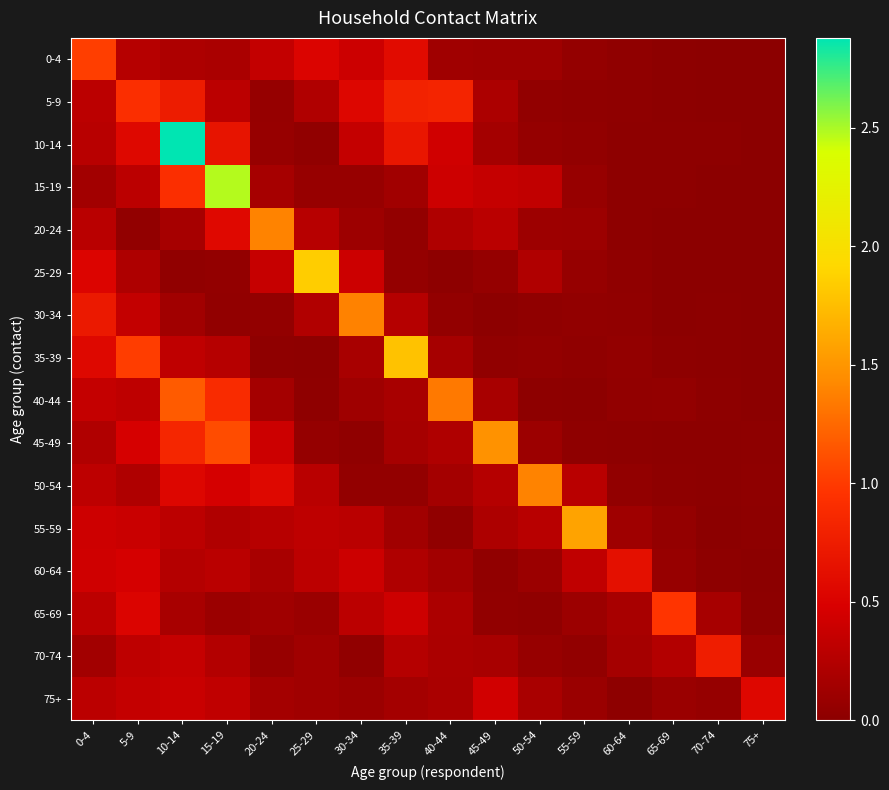

Reading left to right, list all the values displayed in this chart.

0-4: 0-4=1.0	5-9=0.3	10-14=0.2	15-19=0.2	20-24=0.3	25-29=0.5	30-34=0.4	35-39=0.6	40-44=0.1	45-49=0.1	50-54=0.1	55-59=0.1	60-64=0.0	65-69=0.0	70-74=0.0	75+=0.0
5-9: 0-4=0.3	5-9=0.9	10-14=0.7	15-19=0.3	20-24=0.1	25-29=0.2	30-34=0.5	35-39=0.8	40-44=0.8	45-49=0.2	50-54=0.0	55-59=0.0	60-64=0.0	65-69=0.0	70-74=0.0	75+=0.0
10-14: 0-4=0.3	5-9=0.6	10-14=2.9	15-19=0.7	20-24=0.1	25-29=0.0	30-34=0.4	35-39=0.7	40-44=0.4	45-49=0.2	50-54=0.1	55-59=0.0	60-64=0.0	65-69=0.0	70-74=0.0	75+=0.0
15-19: 0-4=0.1	5-9=0.3	10-14=0.9	15-19=2.5	20-24=0.2	25-29=0.1	30-34=0.1	35-39=0.1	40-44=0.4	45-49=0.4	50-54=0.3	55-59=0.1	60-64=0.0	65-69=0.0	70-74=0.0	75+=0.0
20-24: 0-4=0.3	5-9=0.0	10-14=0.2	15-19=0.6	20-24=1.4	25-29=0.3	30-34=0.1	35-39=0.0	40-44=0.2	45-49=0.3	50-54=0.1	55-59=0.1	60-64=0.0	65-69=0.0	70-74=0.0	75+=0.0
25-29: 0-4=0.5	5-9=0.2	10-14=0.0	15-19=0.0	20-24=0.4	25-29=1.8	30-34=0.4	35-39=0.1	40-44=0.0	45-49=0.1	50-54=0.2	55-59=0.1	60-64=0.0	65-69=0.0	70-74=0.0	75+=0.0
30-34: 0-4=0.7	5-9=0.4	10-14=0.1	15-19=0.0	20-24=0.0	25-29=0.2	30-34=1.4	35-39=0.3	40-44=0.0	45-49=0.0	50-54=0.0	55-59=0.0	60-64=0.0	65-69=0.0	70-74=0.0	75+=0.0
35-39: 0-4=0.6	5-9=1.0	10-14=0.3	15-19=0.3	20-24=0.0	25-29=0.0	30-34=0.2	35-39=1.8	40-44=0.2	45-49=0.0	50-54=0.0	55-59=0.0	60-64=0.0	65-69=0.0	70-74=0.0	75+=0.0
40-44: 0-4=0.4	5-9=0.3	10-14=1.2	15-19=0.9	20-24=0.2	25-29=0.0	30-34=0.1	35-39=0.2	40-44=1.3	45-49=0.2	50-54=0.0	55-59=0.0	60-64=0.0	65-69=0.0	70-74=0.0	75+=0.0
45-49: 0-4=0.2	5-9=0.5	10-14=0.8	15-19=1.1	20-24=0.4	25-29=0.1	30-34=0.0	35-39=0.2	40-44=0.2	45-49=1.5	50-54=0.1	55-59=0.0	60-64=0.0	65-69=0.0	70-74=0.0	75+=0.0
50-54: 0-4=0.3	5-9=0.2	10-14=0.5	15-19=0.5	20-24=0.6	25-29=0.3	30-34=0.0	35-39=0.0	40-44=0.2	45-49=0.3	50-54=1.4	55-59=0.3	60-64=0.0	65-69=0.0	70-74=0.0	75+=0.0
55-59: 0-4=0.4	5-9=0.4	10-14=0.3	15-19=0.2	20-24=0.3	25-29=0.3	30-34=0.3	35-39=0.1	40-44=0.0	45-49=0.2	50-54=0.3	55-59=1.6	60-64=0.1	65-69=0.1	70-74=0.0	75+=0.0
60-64: 0-4=0.4	5-9=0.5	10-14=0.3	15-19=0.3	20-24=0.2	25-29=0.3	30-34=0.4	35-39=0.2	40-44=0.1	45-49=0.0	50-54=0.1	55-59=0.3	60-64=0.6	65-69=0.1	70-74=0.0	75+=0.0
65-69: 0-4=0.3	5-9=0.5	10-14=0.2	15-19=0.1	20-24=0.1	25-29=0.1	30-34=0.3	35-39=0.4	40-44=0.2	45-49=0.0	50-54=0.0	55-59=0.1	60-64=0.2	65-69=1.0	70-74=0.2	75+=0.0
70-74: 0-4=0.1	5-9=0.3	10-14=0.4	15-19=0.2	20-24=0.1	25-29=0.1	30-34=0.0	35-39=0.3	40-44=0.2	45-49=0.2	50-54=0.1	55-59=0.0	60-64=0.2	65-69=0.2	70-74=0.8	75+=0.1
75+: 0-4=0.3	5-9=0.4	10-14=0.4	15-19=0.3	20-24=0.2	25-29=0.1	30-34=0.1	35-39=0.2	40-44=0.2	45-49=0.4	50-54=0.2	55-59=0.1	60-64=0.0	65-69=0.1	70-74=0.1	75+=0.5